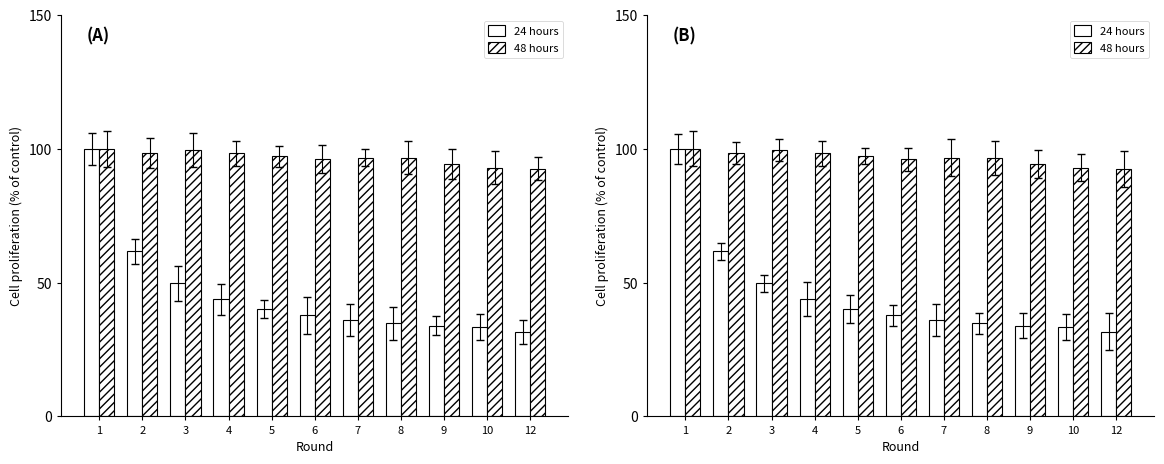

Which label corresponds to the largest value in the chart?

1